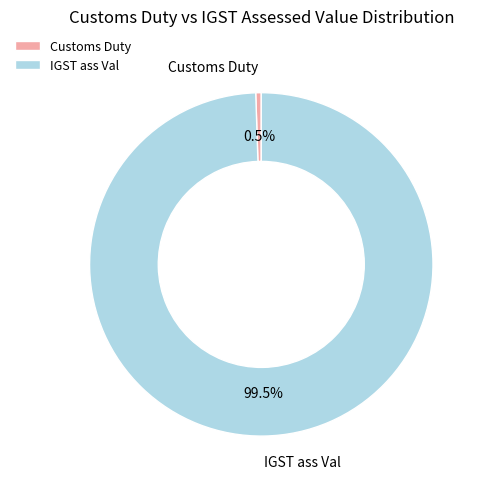

Combined, do IGST ass Val and Customs Duty account for over 50%?

Yes